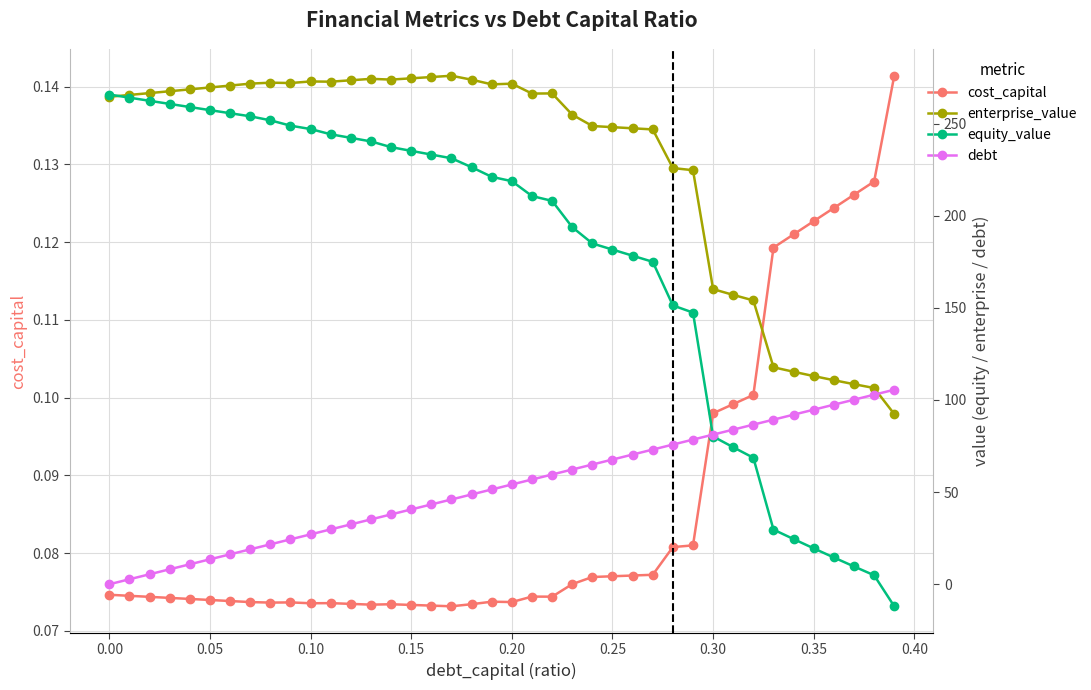

True or false: cost_capital has more than 2 points higher than both neighbors.

True